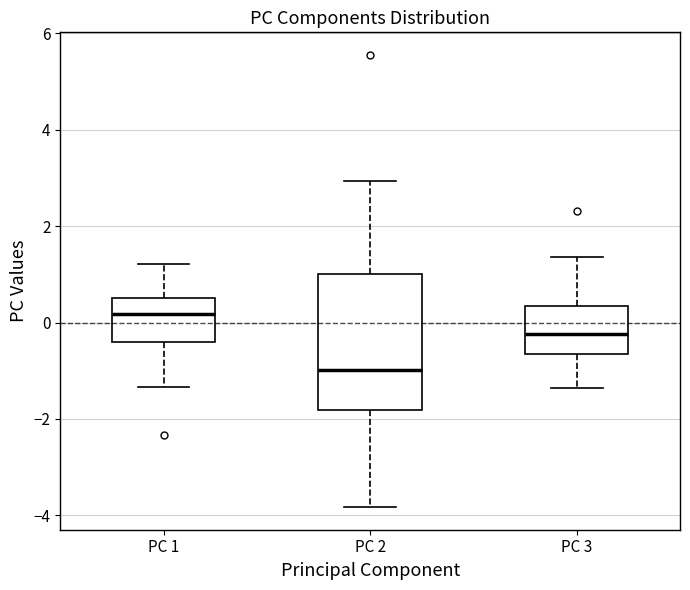

Reading left to right, read every box against the y-axis: the position of its median line, the range the box covers, and the ends of its whiskers. The values are not printed on the chart, so give them approximately, as read against the axis.

PC 1: median 0.2, box -0.4 to 0.6, whiskers -1.4 to 1.2
PC 2: median -1.0, box -1.8 to 1.0, whiskers -3.8 to 3.0
PC 3: median -0.2, box -0.6 to 0.4, whiskers -1.4 to 1.4